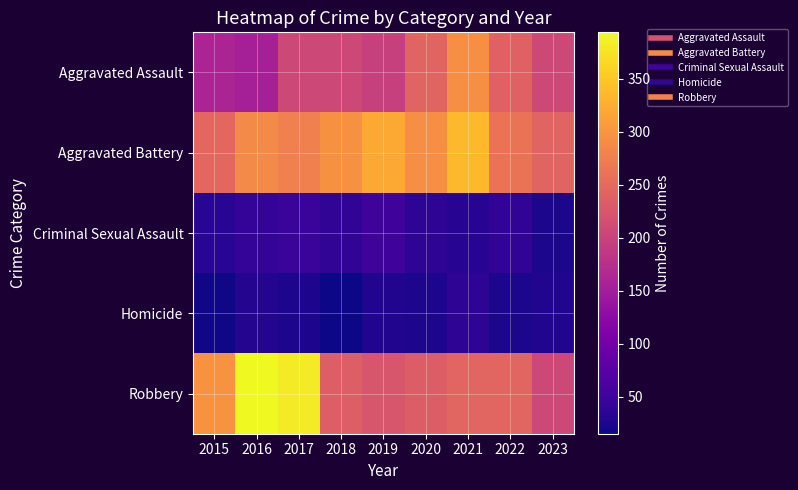

Which series changed the most between 2015 and 2018?

Robbery